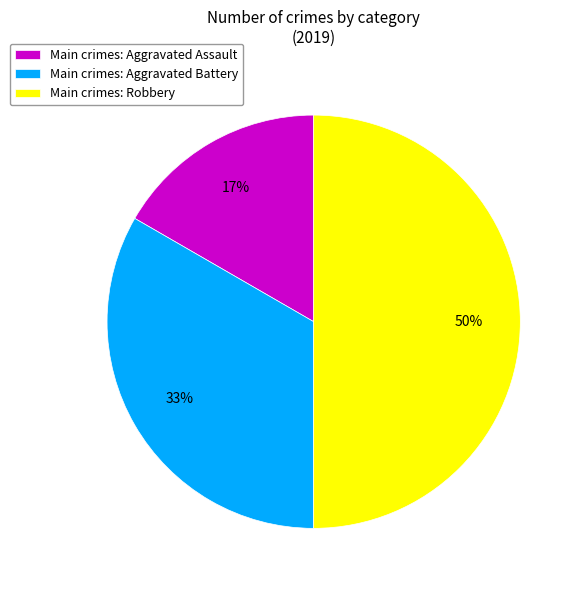

Is Main crimes: Aggravated Assault the majority of the pie?

No